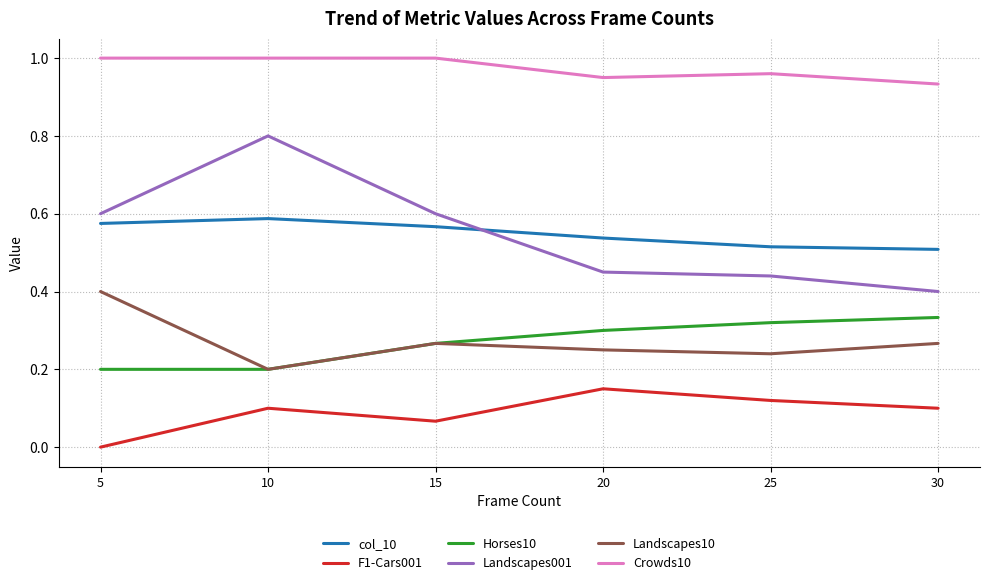

At which category does the chart reach its minimum across all series?

5